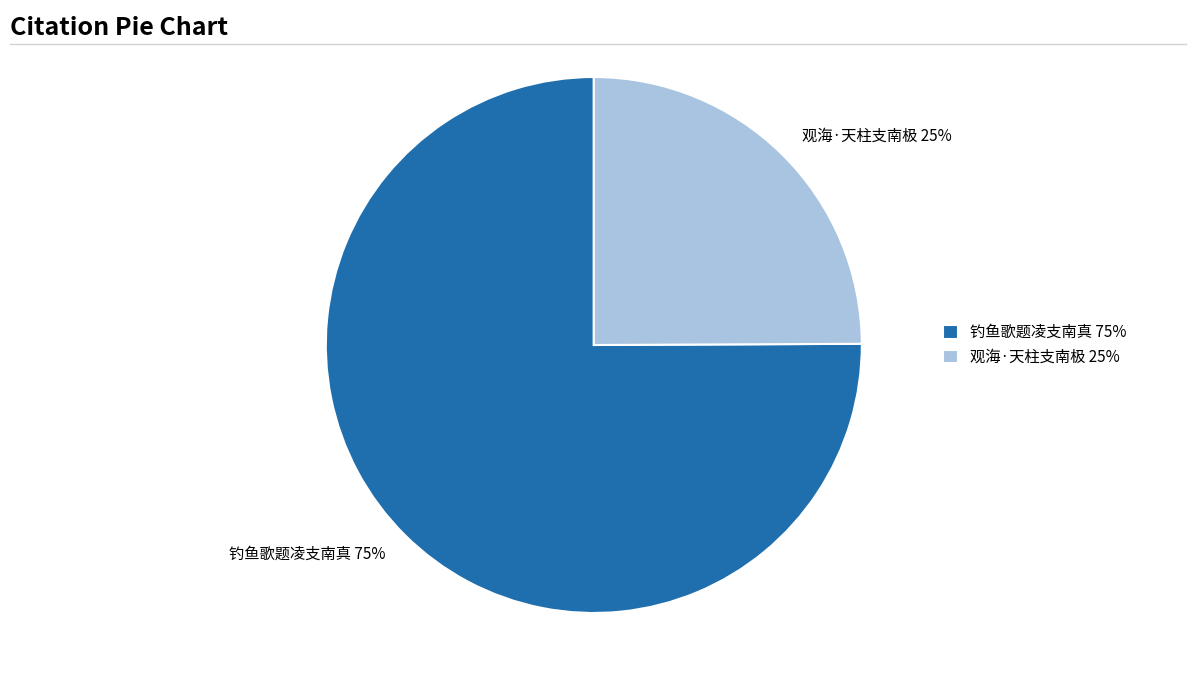

Is it true that 观海·天柱支南极 is 18% of the pie?

False